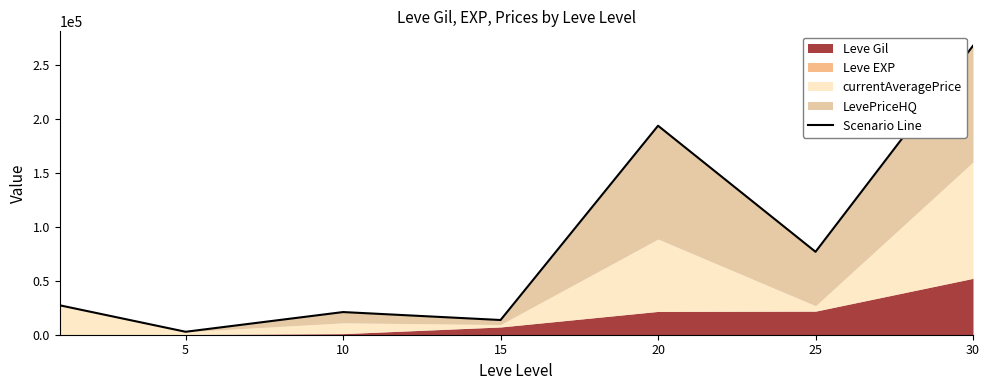

What is the value of the 5th point from the left?

193669